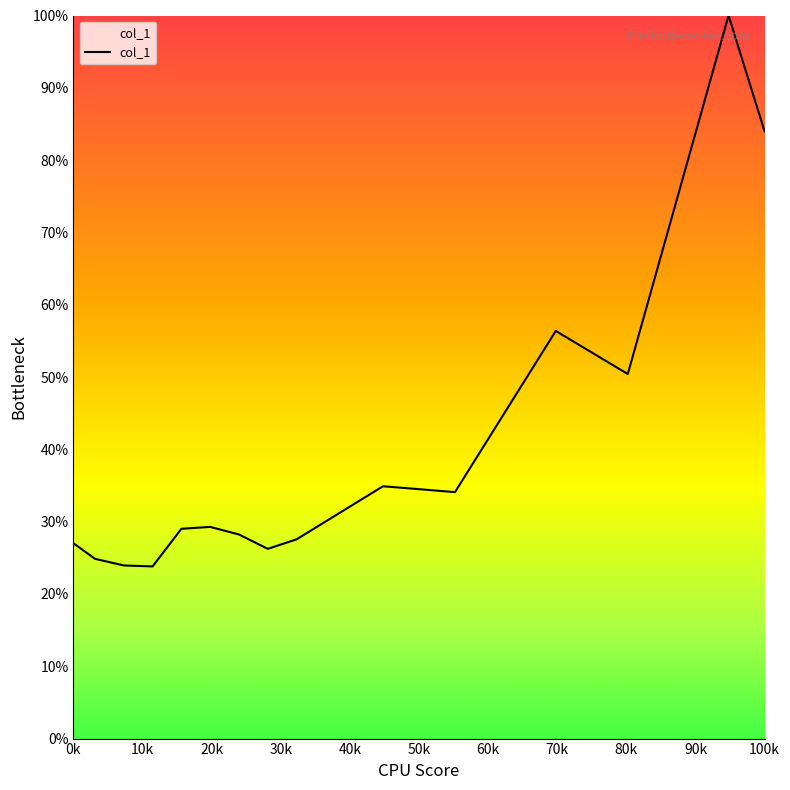

What is the difference between the maximum and minimum values?

76.2